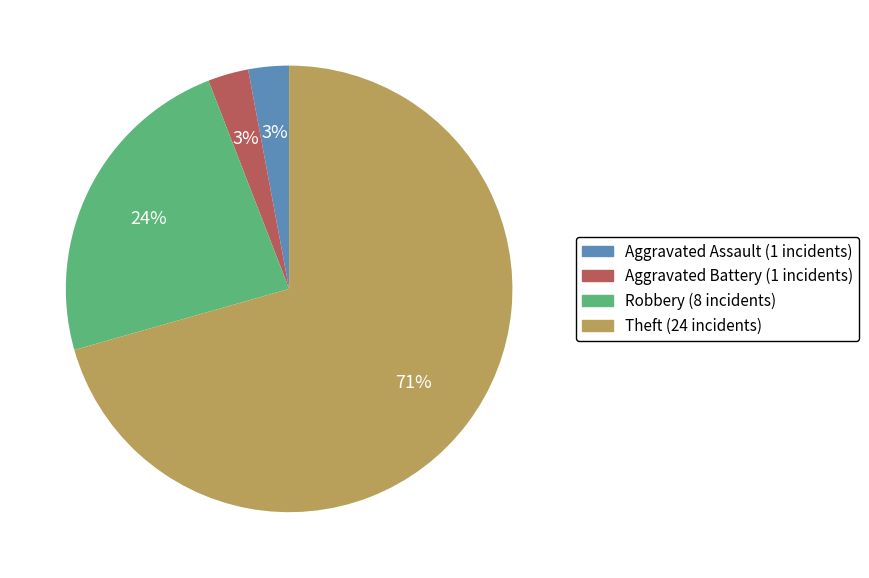

What percentage is the Robbery slice, to the nearest percent?

24%